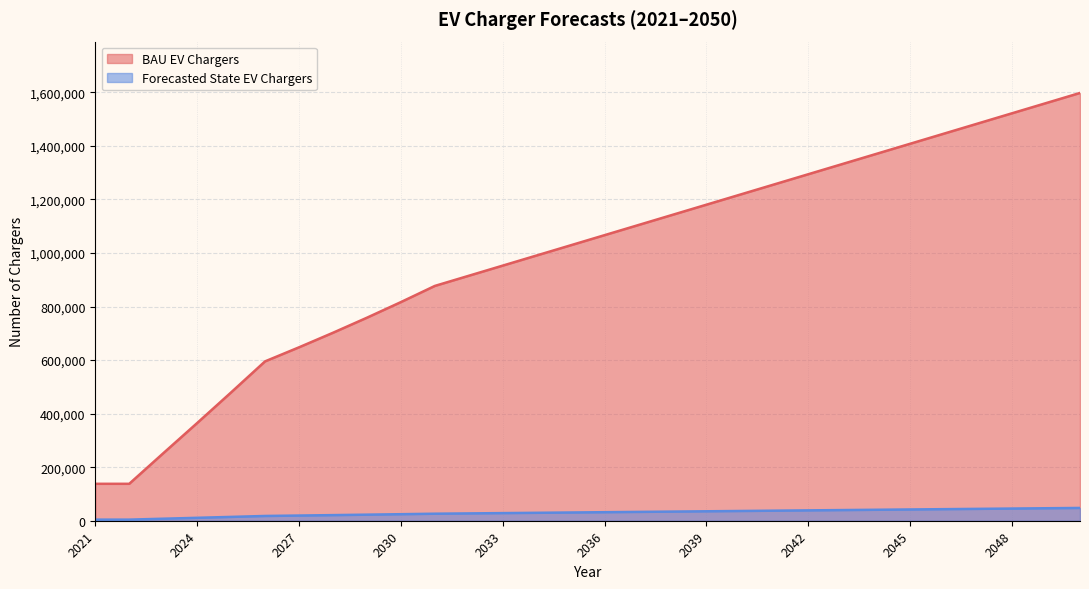

Count the number of data series in this chart.

2